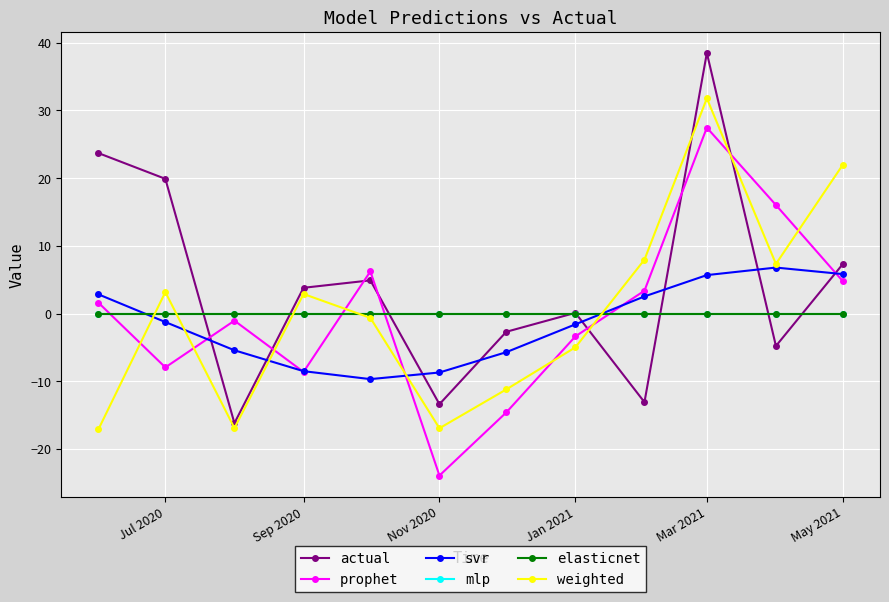

Which series has the largest total across all categories?

actual